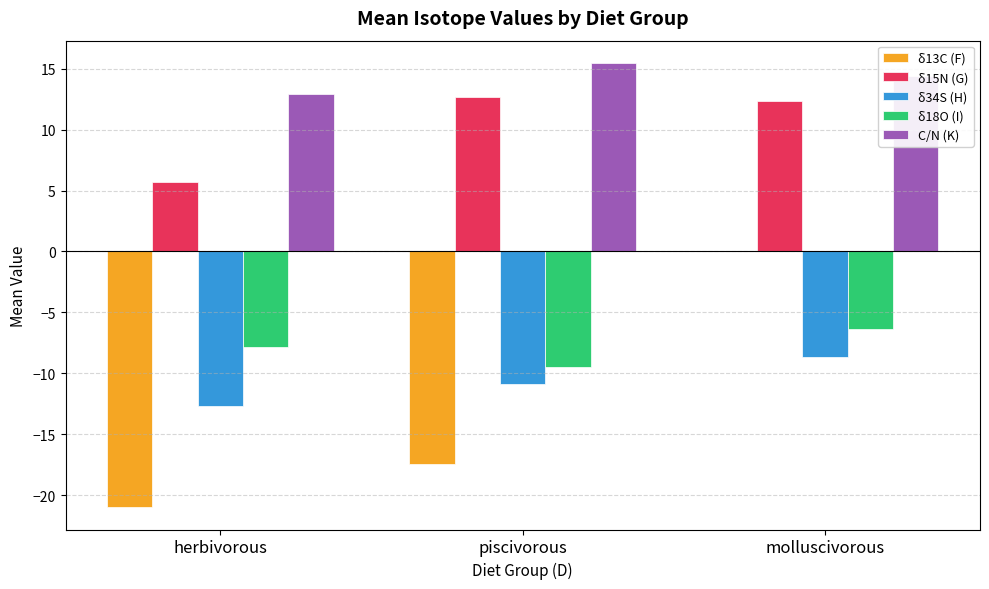

What is the maximum value shown in the chart?

15.5